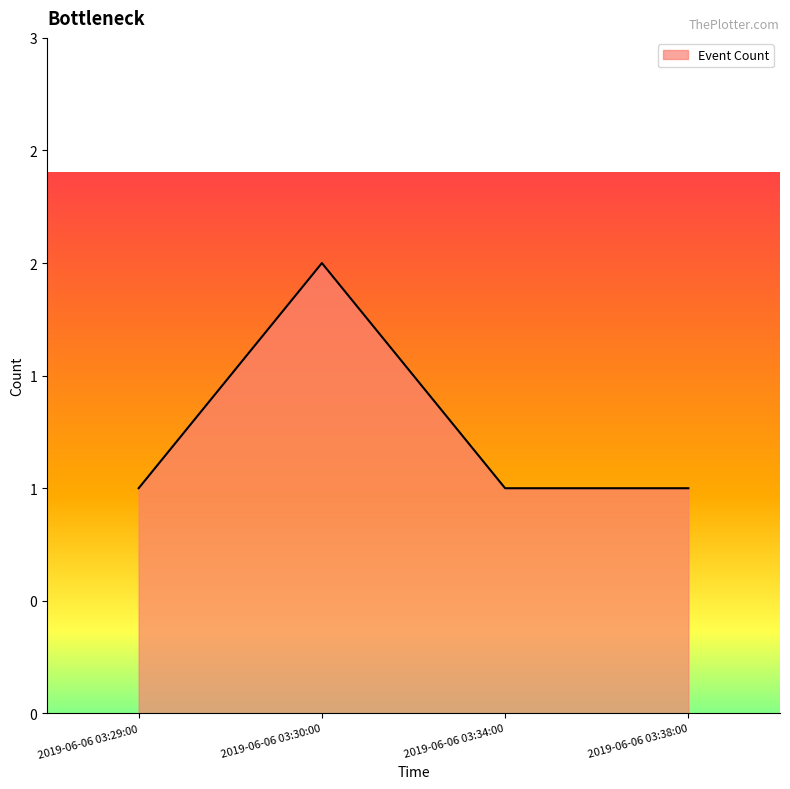

What is the greatest value displayed?

2